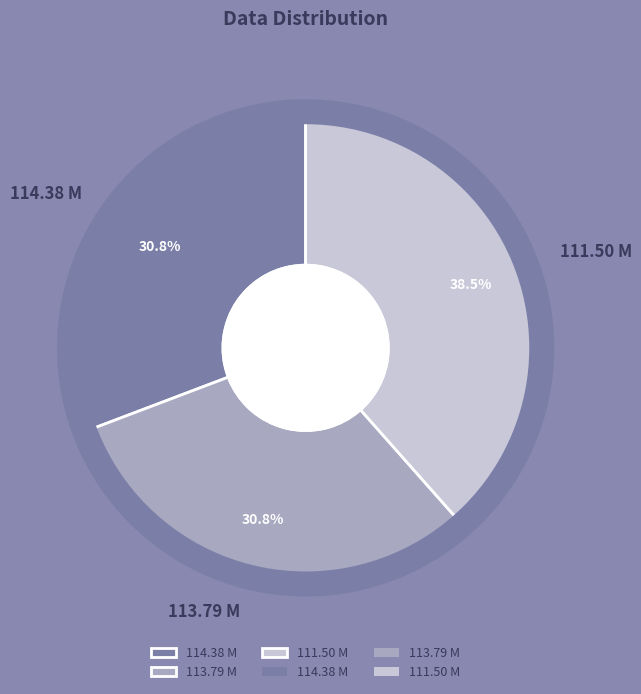

Is there any slice that represents more than half of the pie?

No